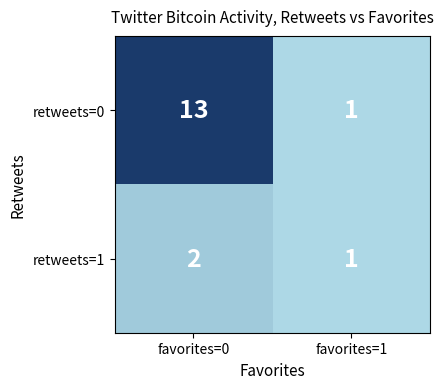

What is the sum of all retweets=1 values?

3